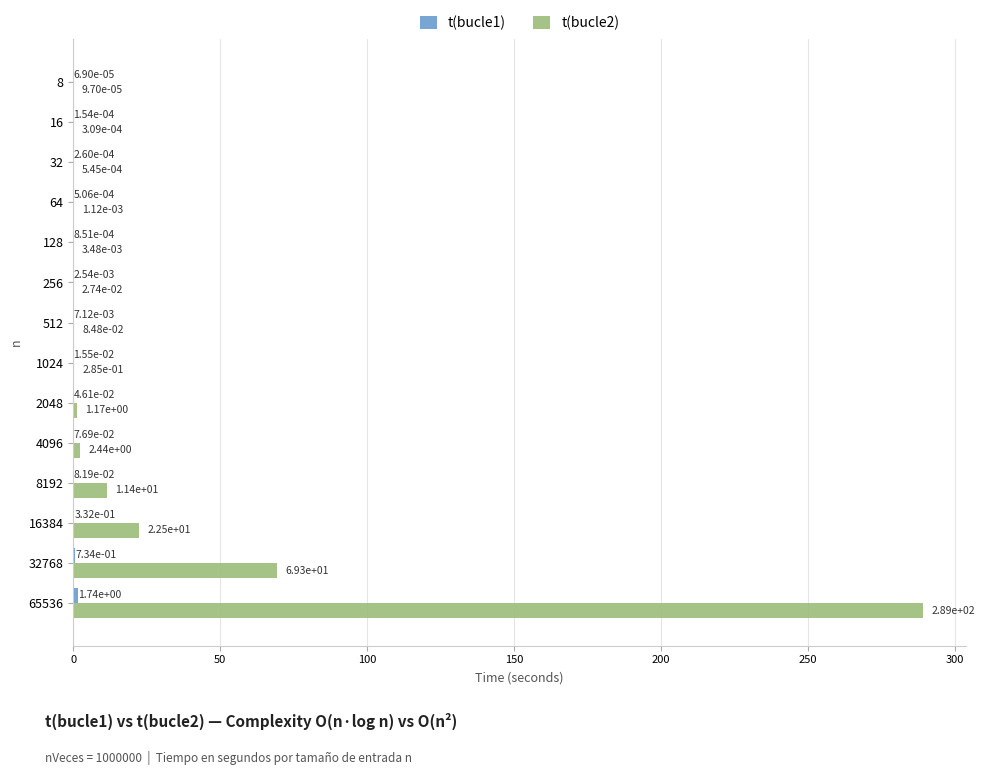

True or false: t(bucle2) has a value of 22.5 at 16384.

True